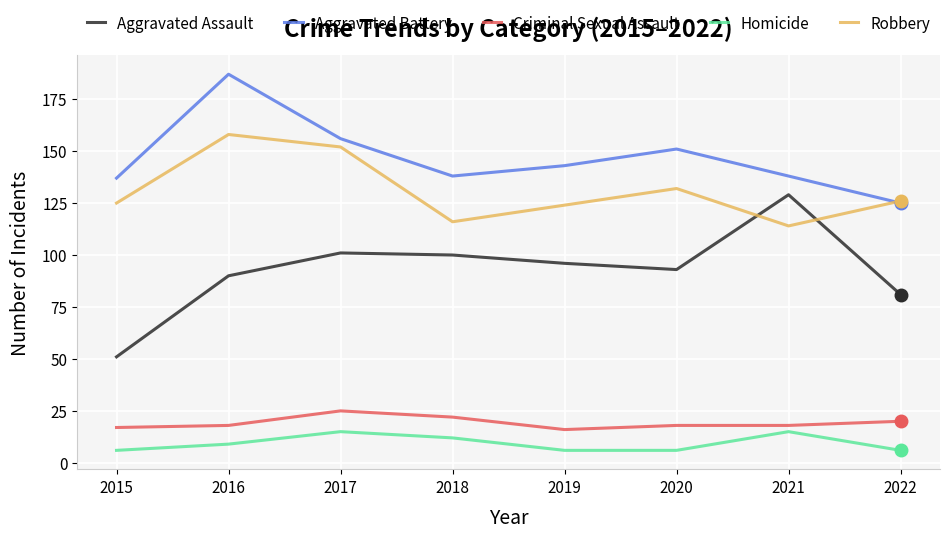

Is it true that Criminal Sexual Assault equals 18 at 2020?

True